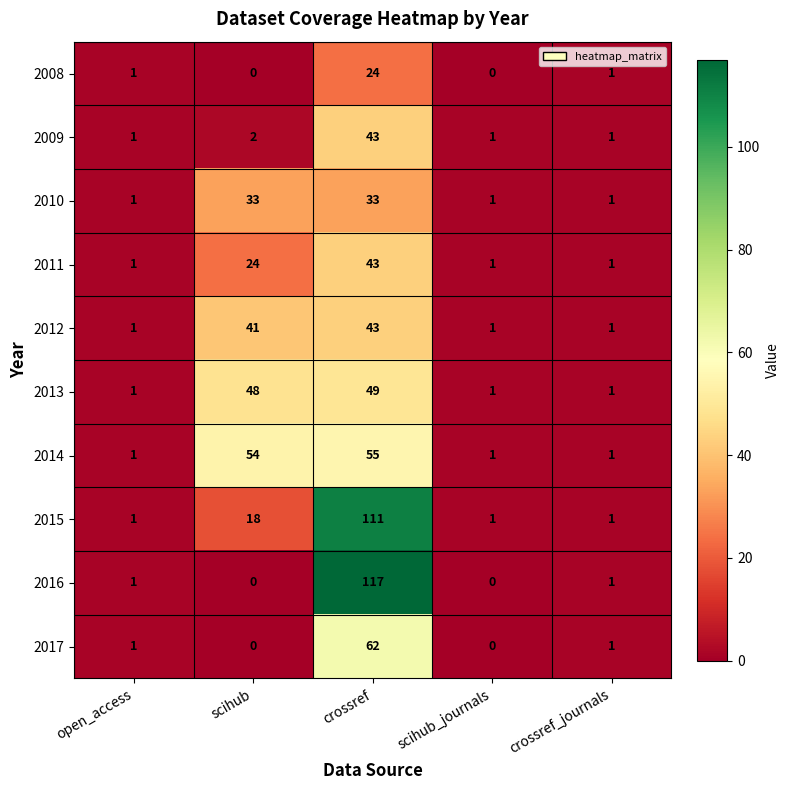

The 2017 series shows -34 at scihub_journals. True or false?

False